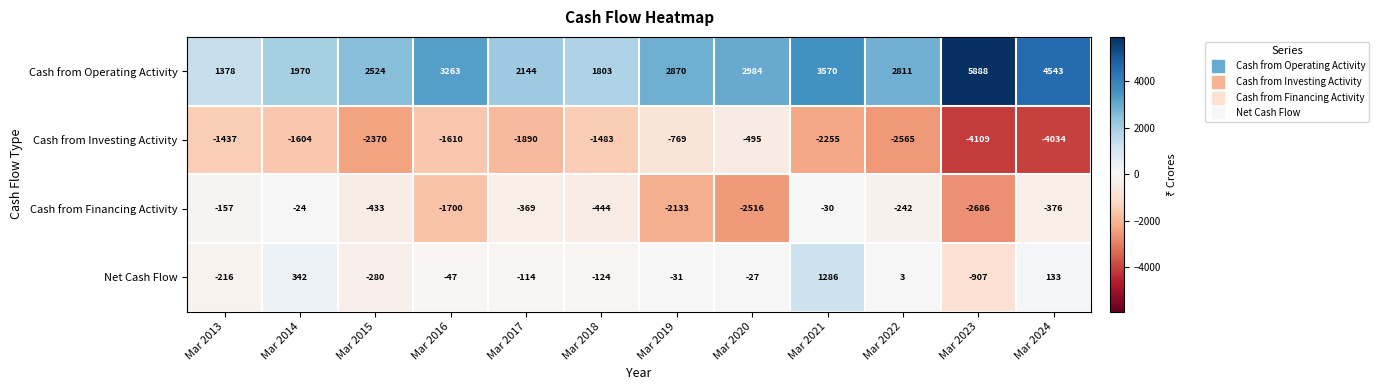

Rank the series at Mar 2017 from lowest to highest value.

Cash from Investing Activity, Cash from Financing Activity, Net Cash Flow, Cash from Operating Activity